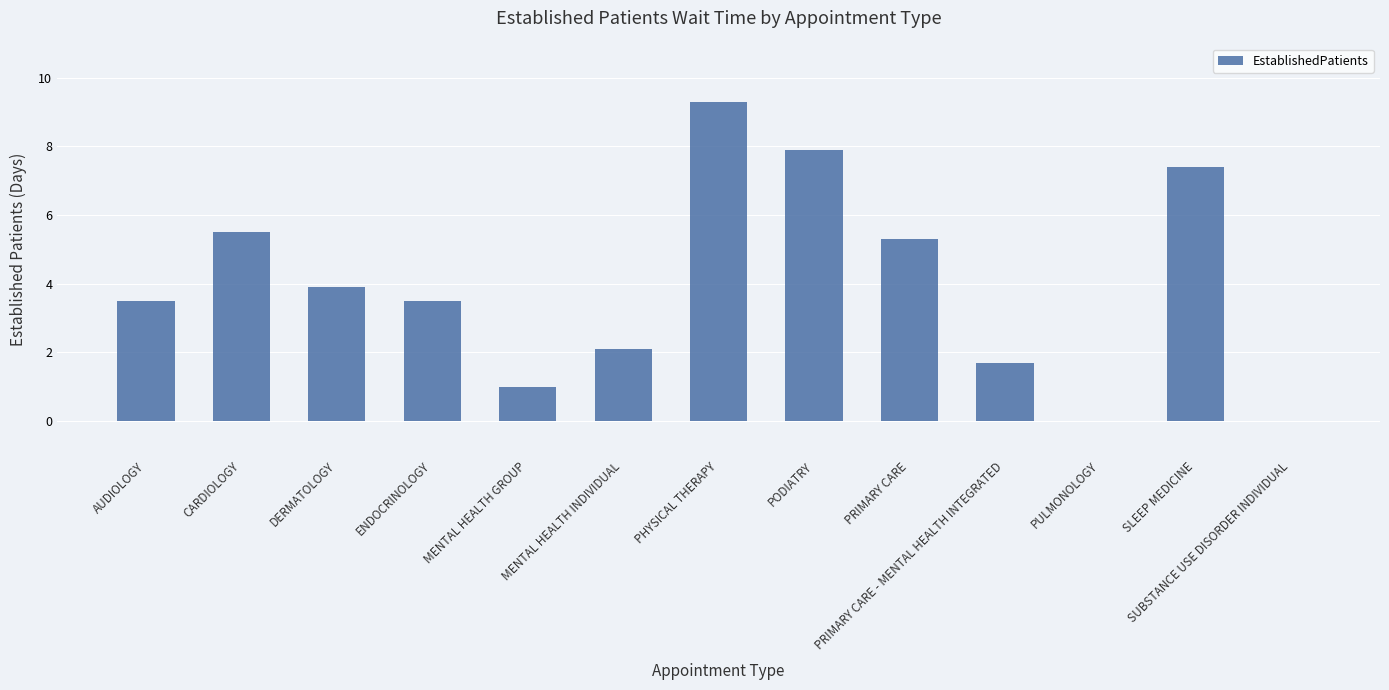

True or false: the data shows 3.5 at ENDOCRINOLOGY.

True